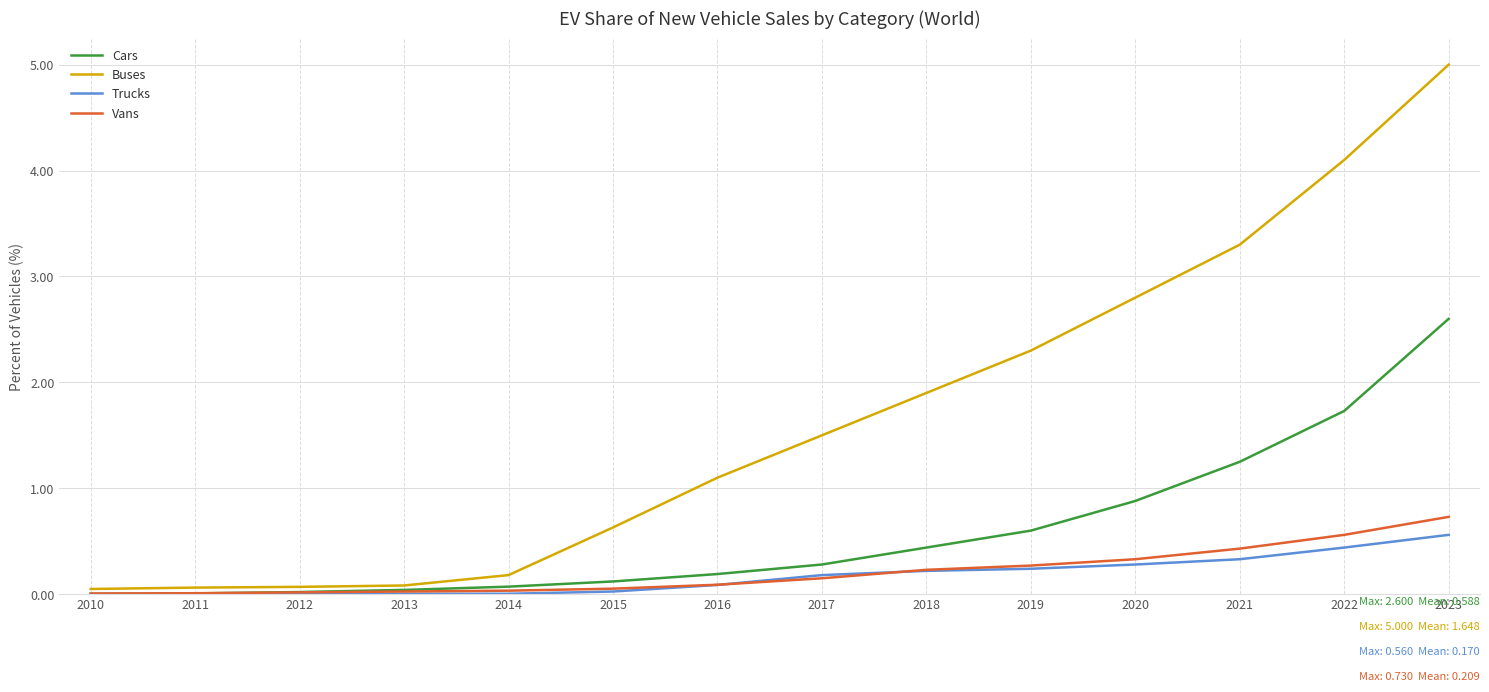

True or false: Buses and Cars intersect in this chart.

False